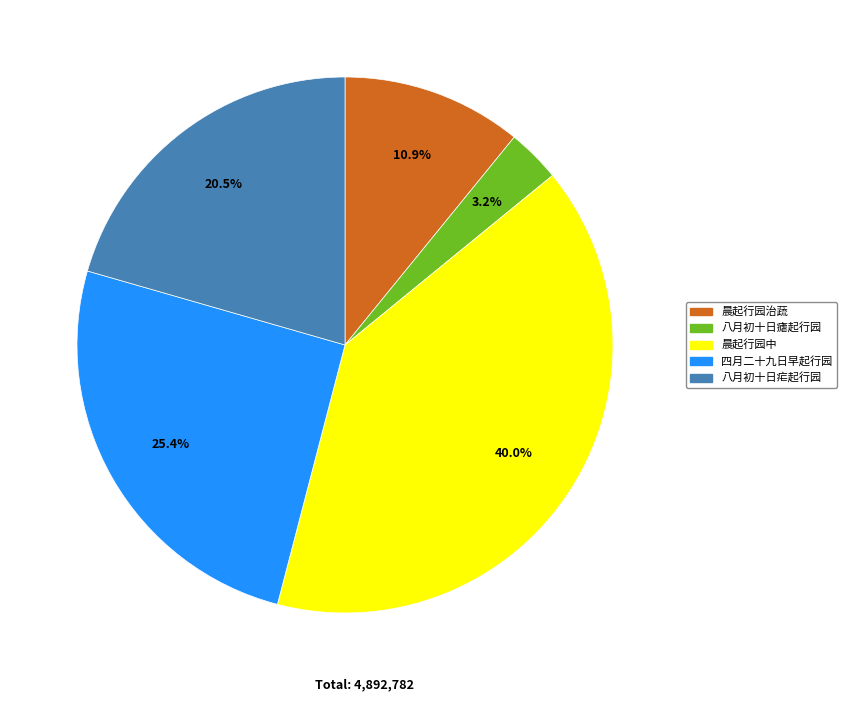

Does any single category account for the majority?

No